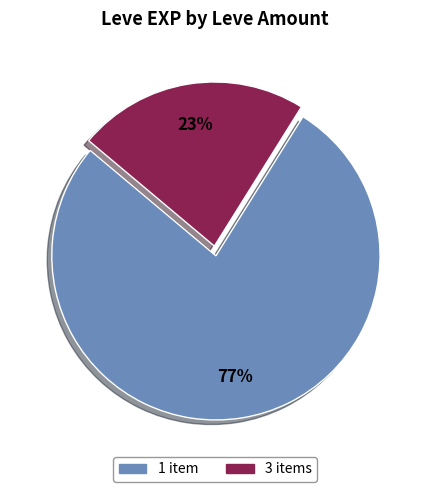

True or false: 3 items accounts for 23% of the total.

True